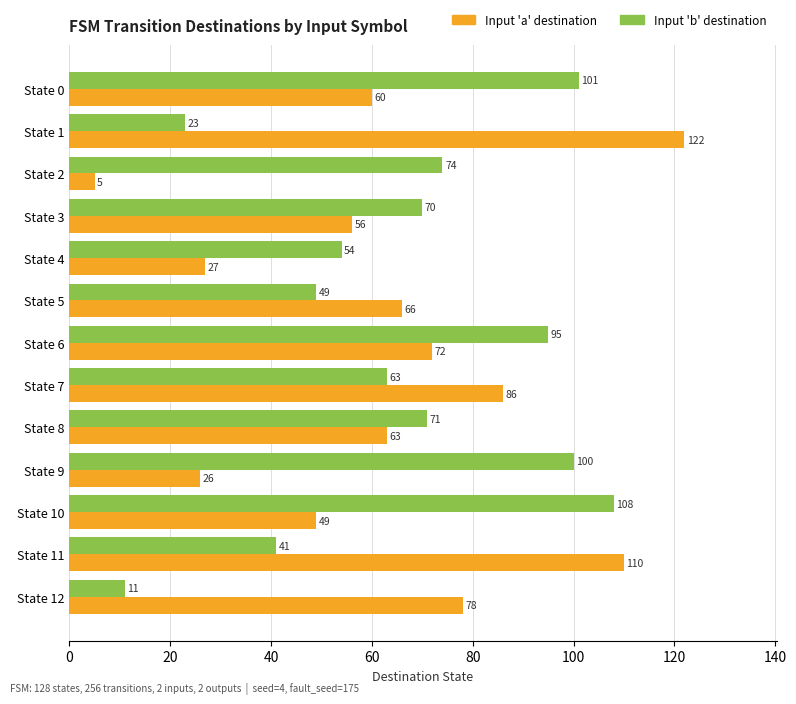

What is the spread (max minus min) of values at State 11?

69